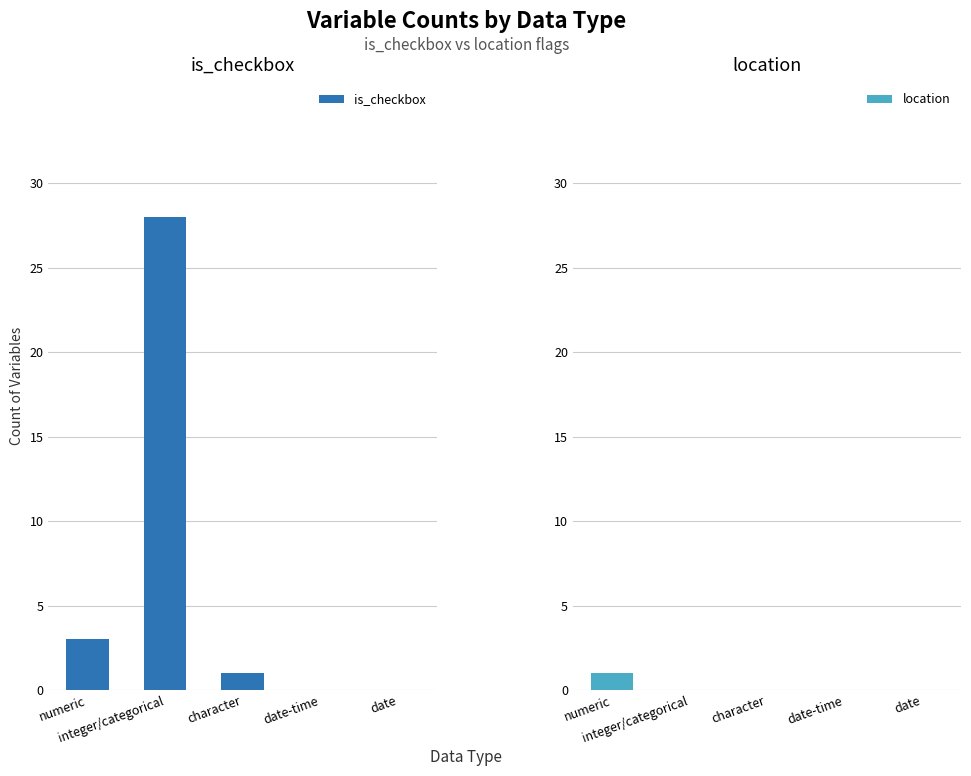

What is the difference between the location values at integer/categorical and numeric?

1